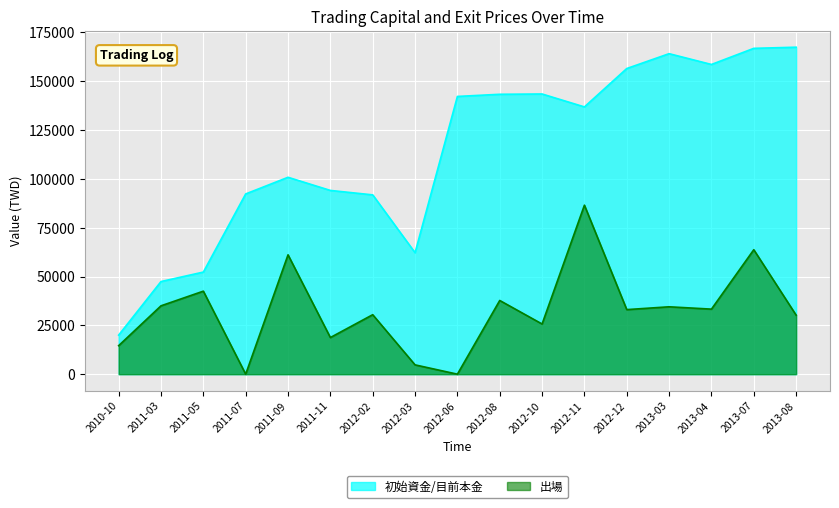

Which label corresponds to the smallest value in the chart?

2011-07